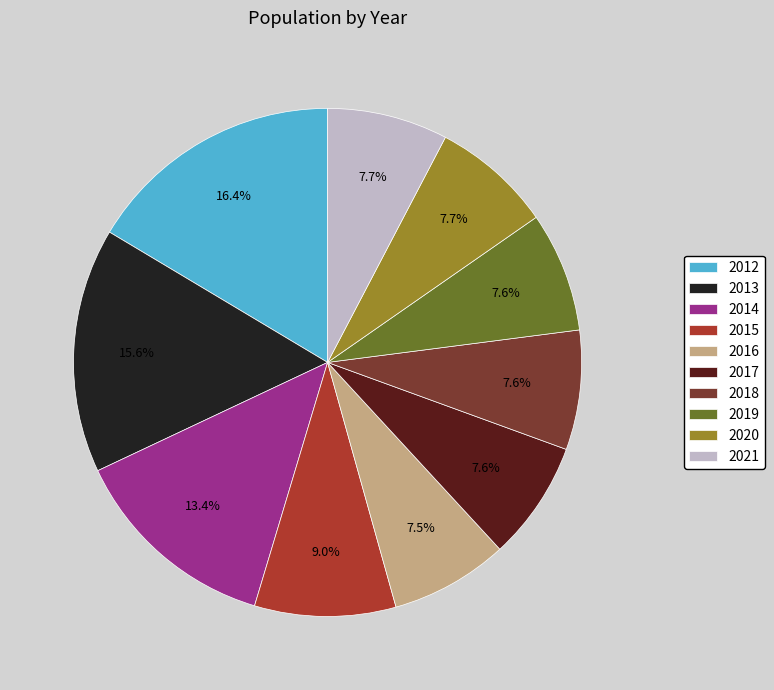

How many slices are in this pie chart?

10